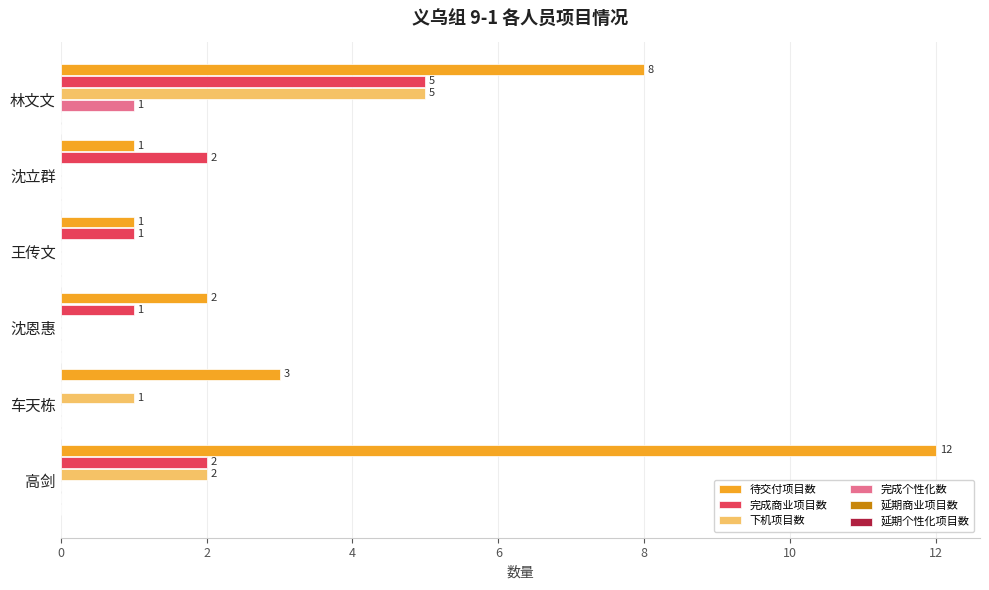

Count the 下机项目数 values in the range 0 to 2.

5